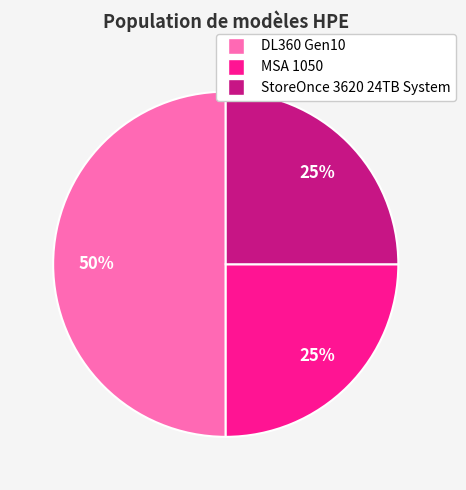

Combined, do StoreOnce 3620 24TB System and DL360 Gen10 account for over 50%?

Yes